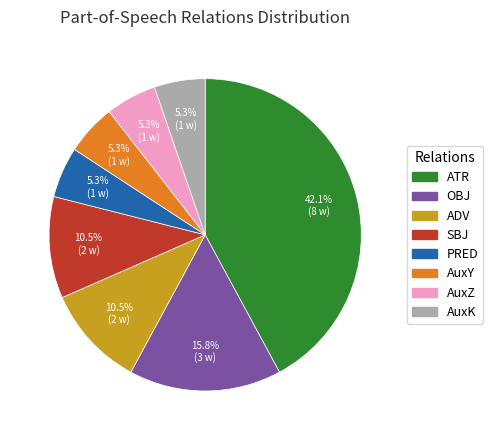

How much of the chart is everything except ATR?

57.9%